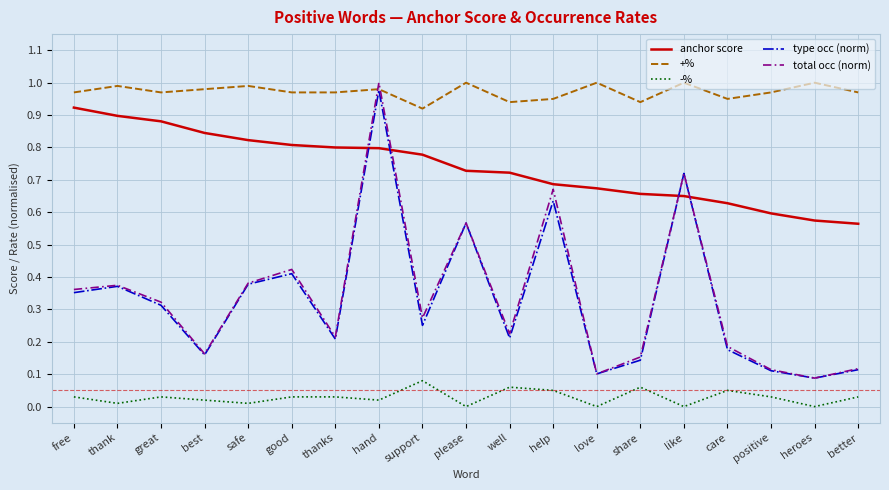

Which series has the largest range (max minus min)?

total occ (norm)